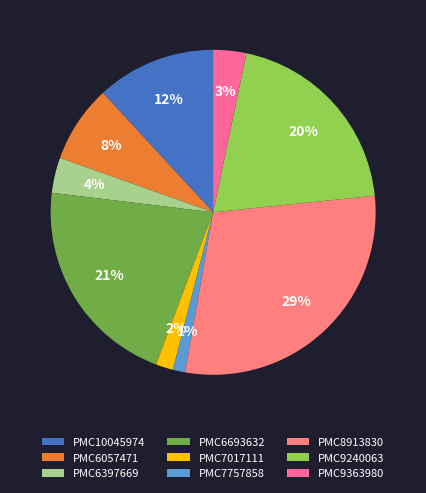

How many segments does this pie chart have?

9